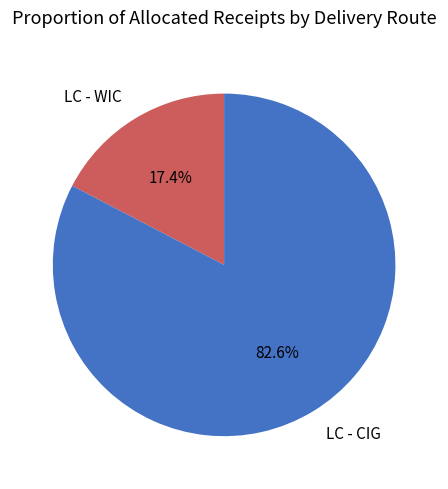

Is LC - WIC the majority of the pie?

No